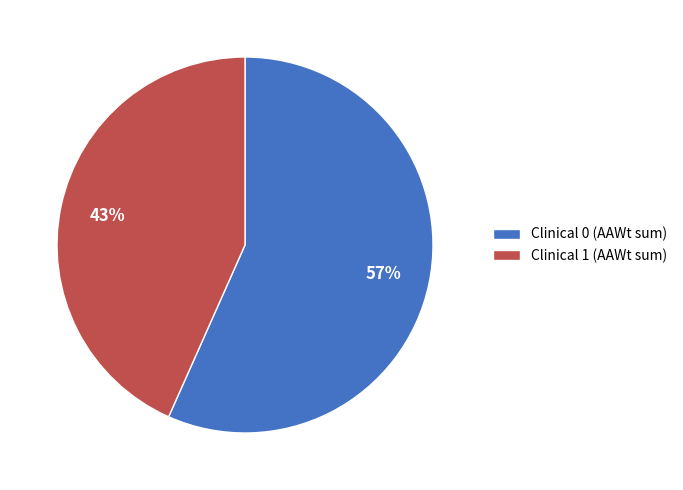

Which slice is the largest?

Clinical 0 (AAWt sum)